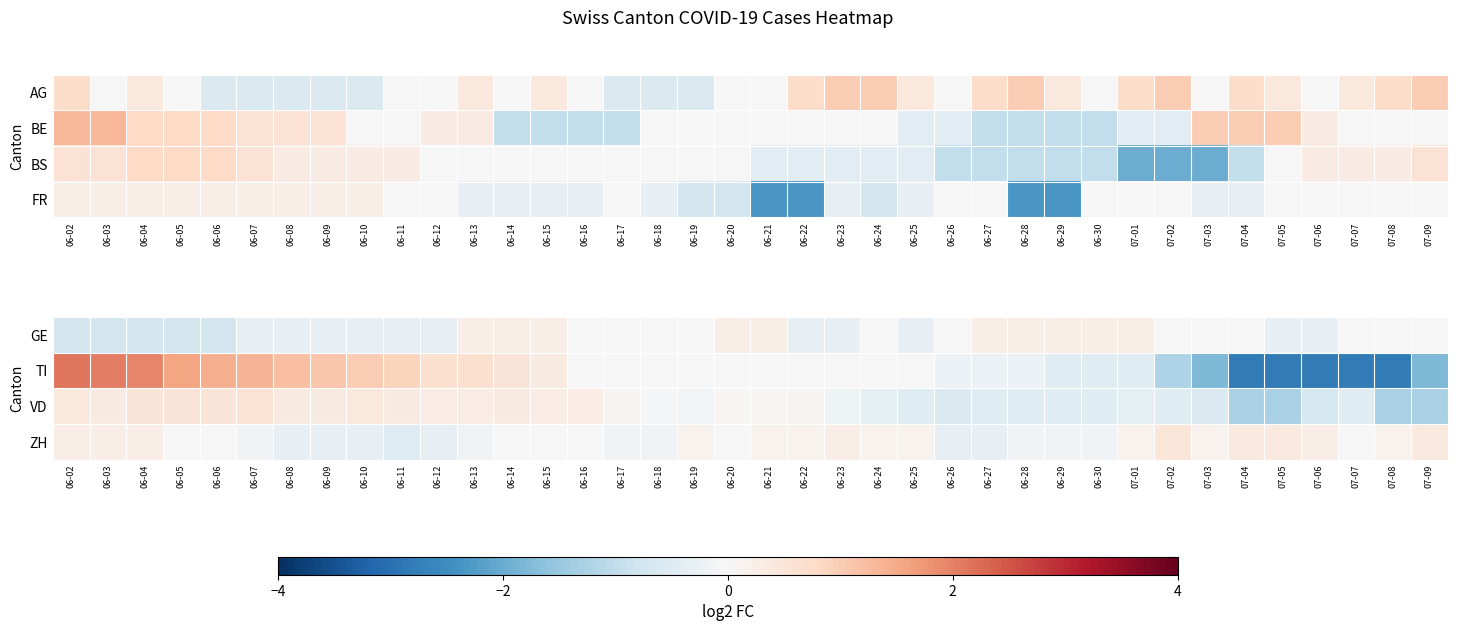

At which category is the sum across all series the highest?

06-02